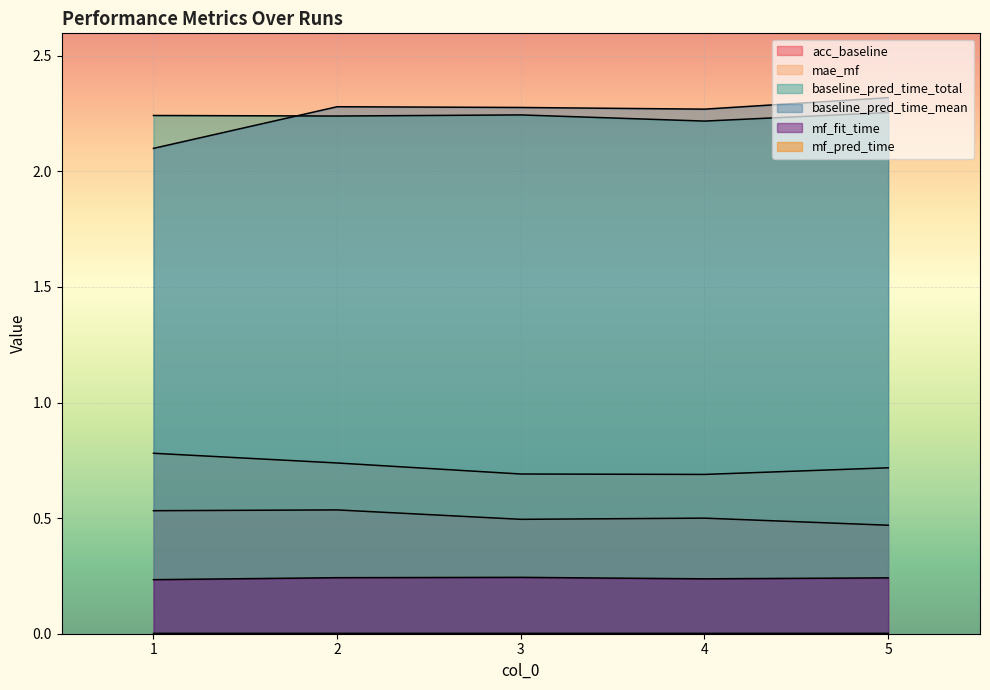

At which label is mf_pred_time closest to 0?

1